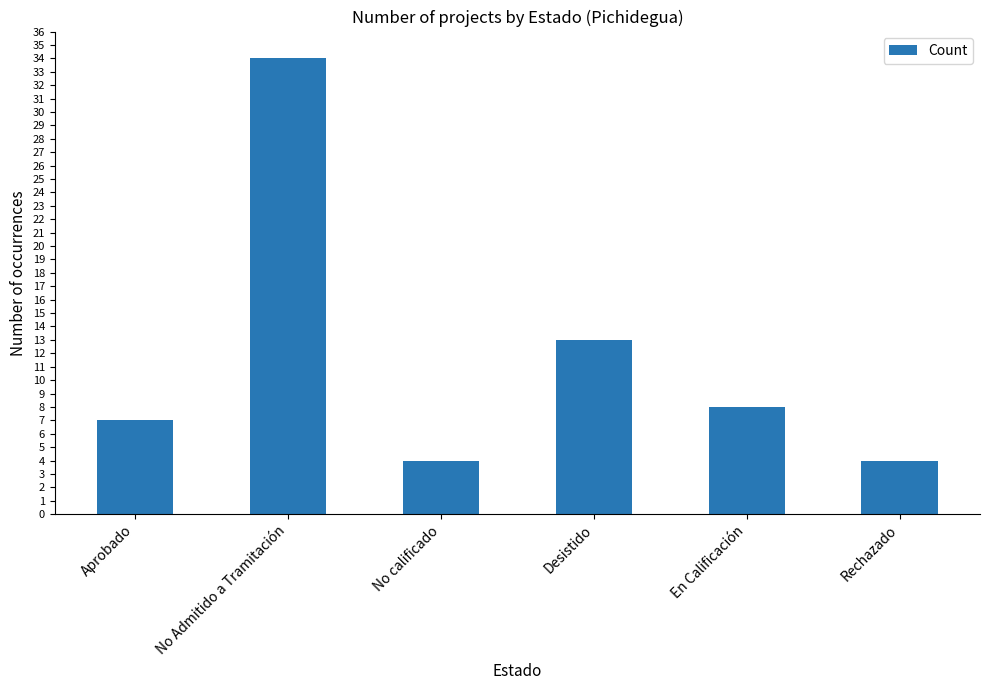

Does the chart contain any negative values?

No